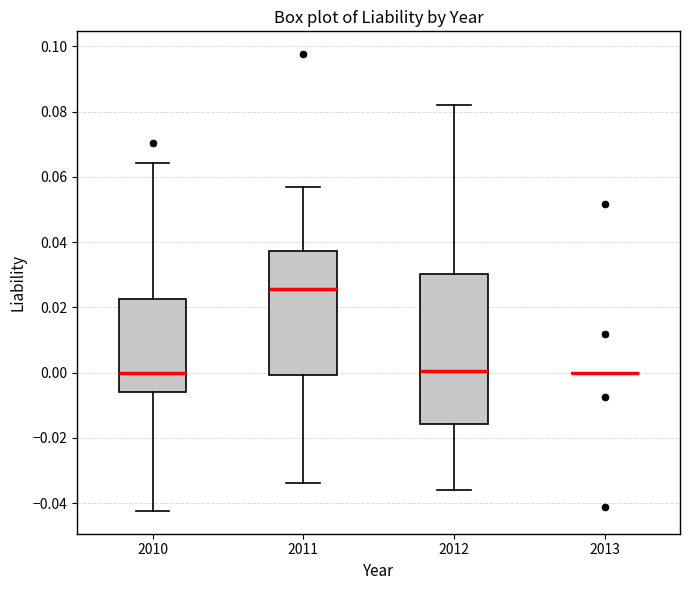

Reading left to right, transcribe this box plot: for each box, give where its median line is, the range the box spans, and where its two whiskers end, as read against the y-axis. The values are not printed on the chart, so give them approximately, as read against the axis.

2010: median 0.000, box -0.006 to 0.022, whiskers -0.042 to 0.064
2011: median 0.026, box 0.000 to 0.038, whiskers -0.034 to 0.058
2012: median 0.000, box -0.016 to 0.030, whiskers -0.036 to 0.082
2013: box collapsed to a line at 0.000, whiskers 0.000 to 0.000